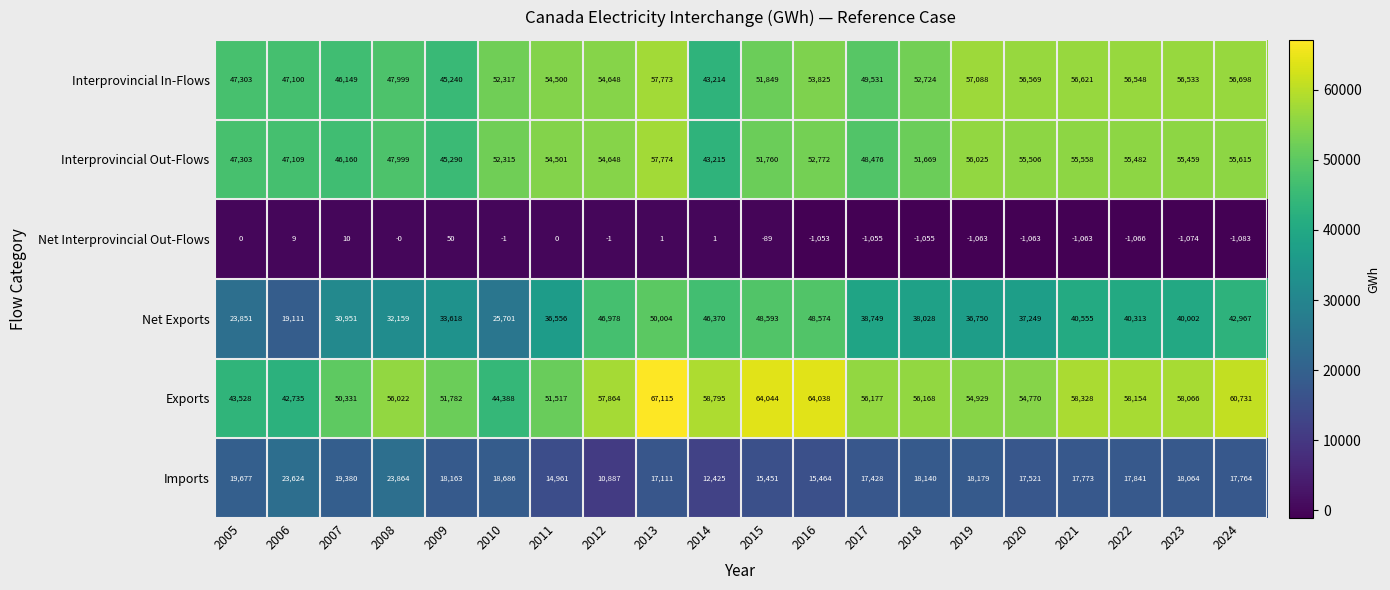

What is the average value of the Exports series?

55474